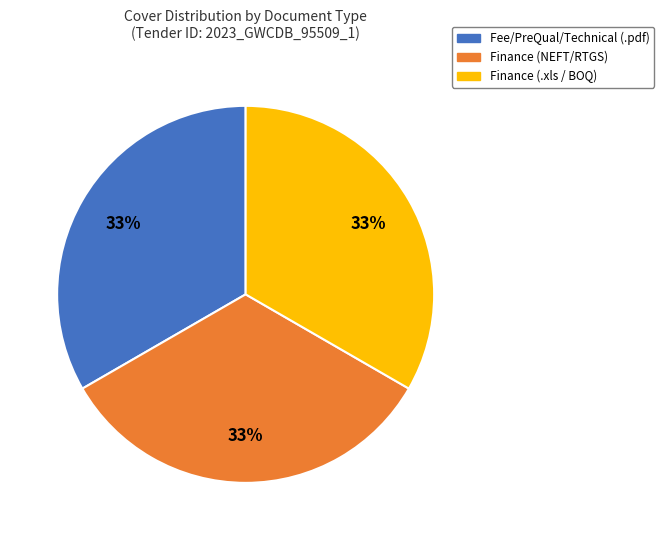

What percentage is the Finance (NEFT/RTGS) slice, to the nearest percent?

33%